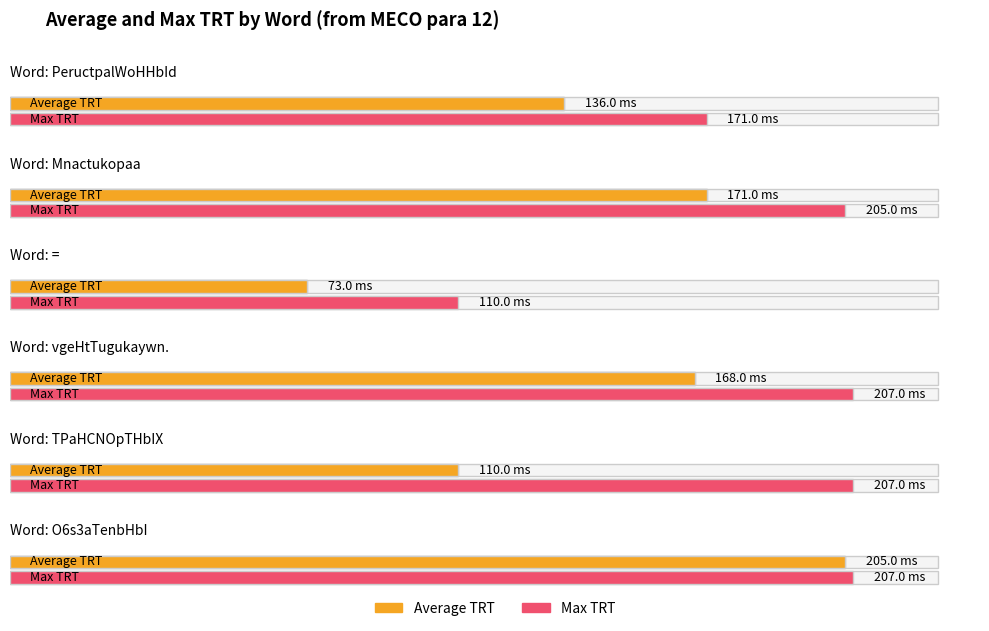

What is the difference between the maximum and second lowest values in the Max TRT series?

36